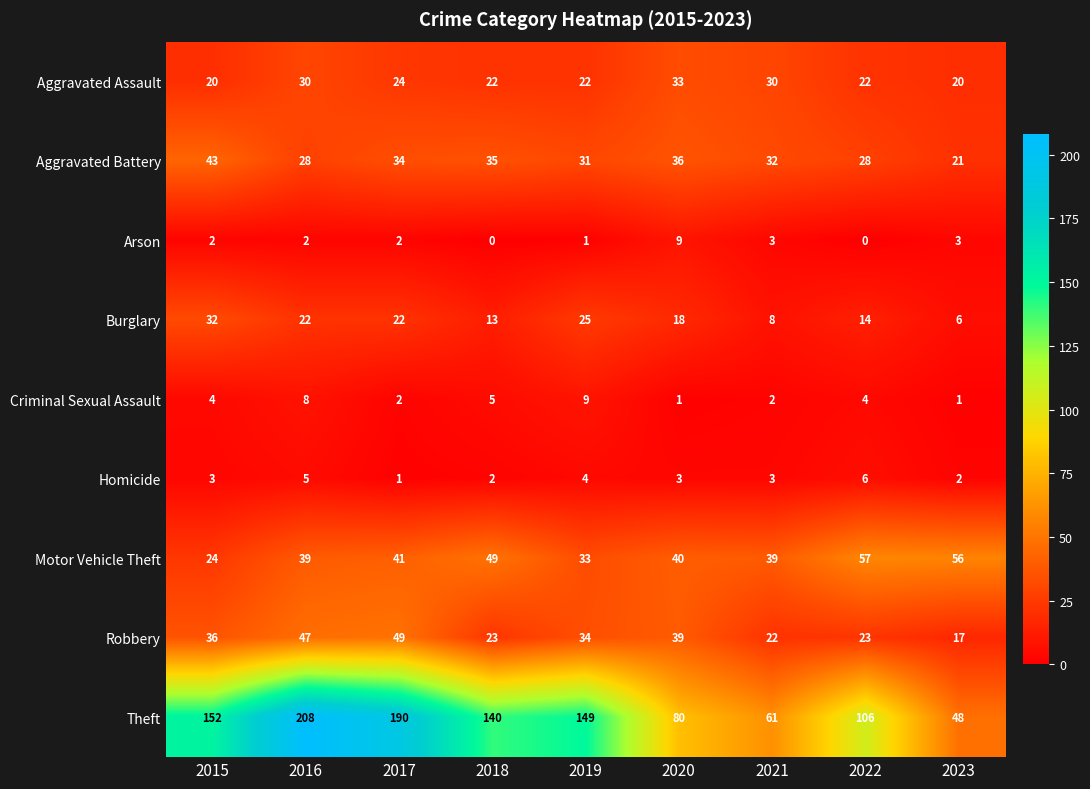

Is it true that Motor Vehicle Theft equals 13 at 2018?

False